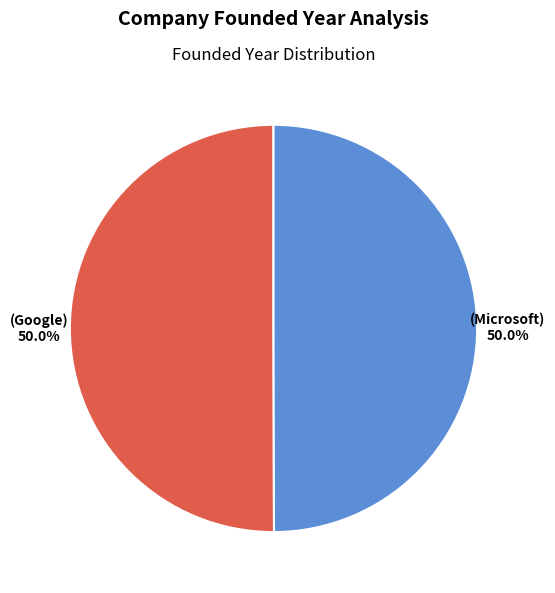

How many segments does this pie chart have?

2